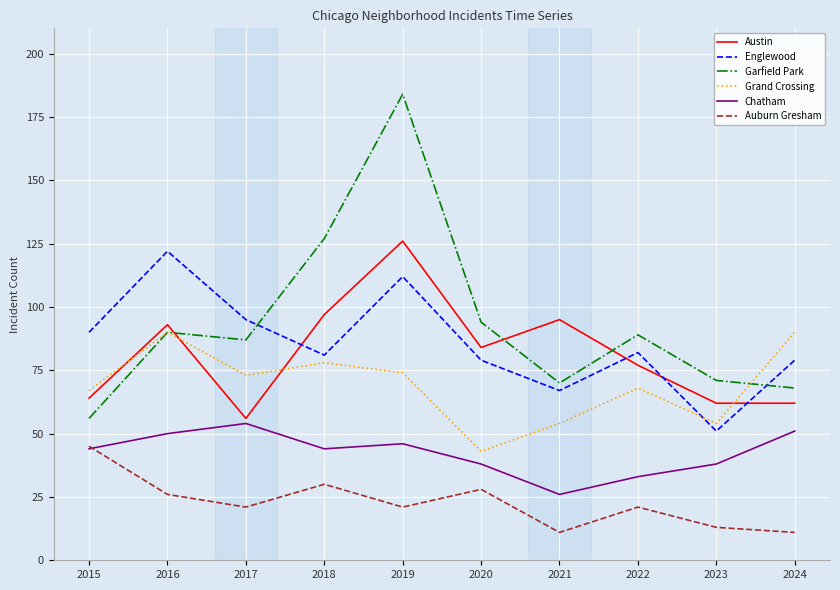

Where is the first local maximum for Grand Crossing?

2016